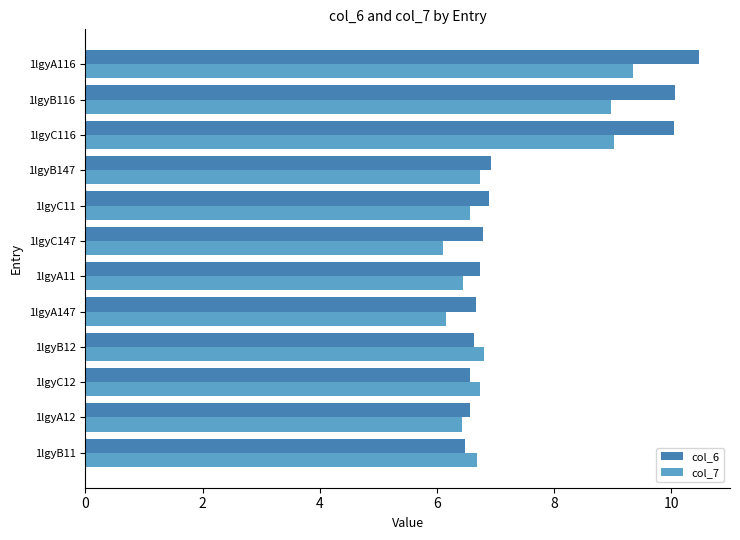

The col_6 series shows 6.6 at 1lgyB12. True or false?

True